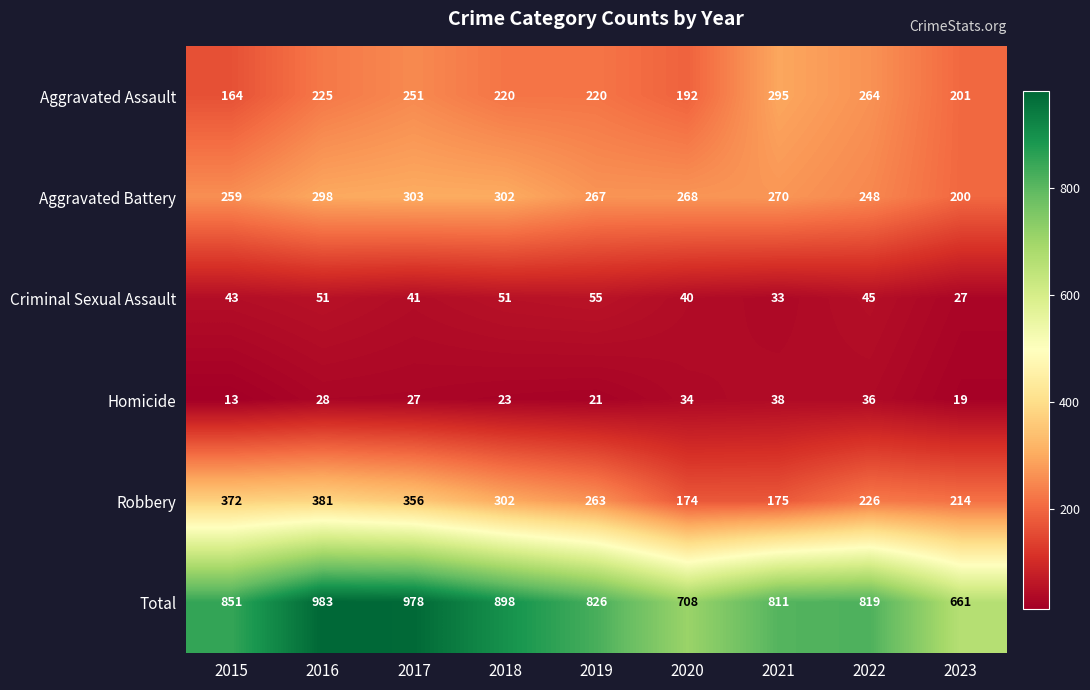

What is the minimum value shown in the chart?

13